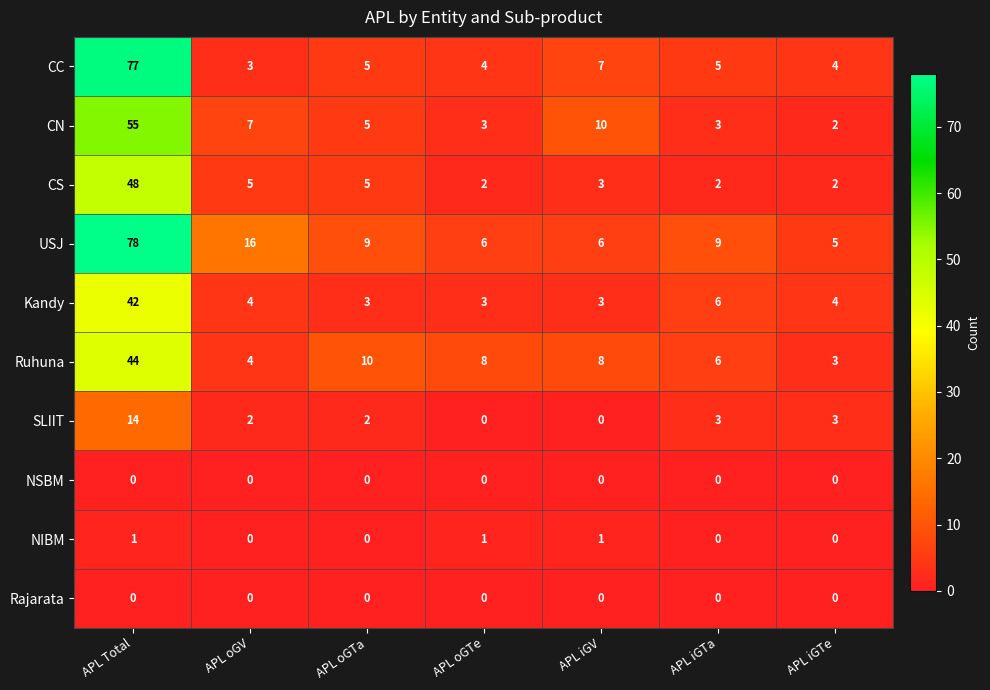

What is the total value across all series at APL iGTa?

34